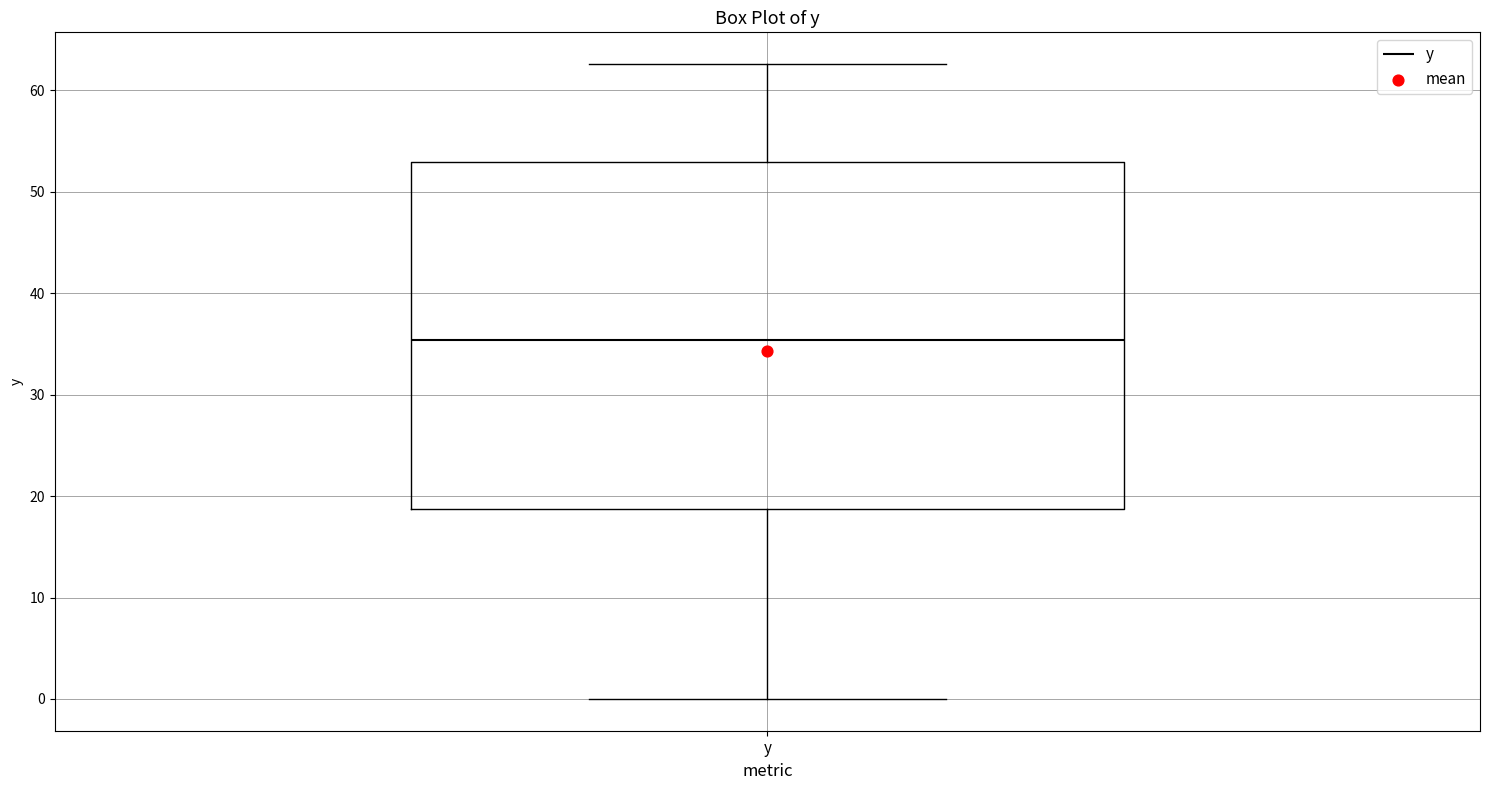

Transcribe this box plot: give where the median line is, the range the box spans, and where the two whiskers end, as read against the y-axis. The values are not printed on the chart, so give them approximately, as read against the axis.

median 35, box 19 to 53, whiskers 0 to 63